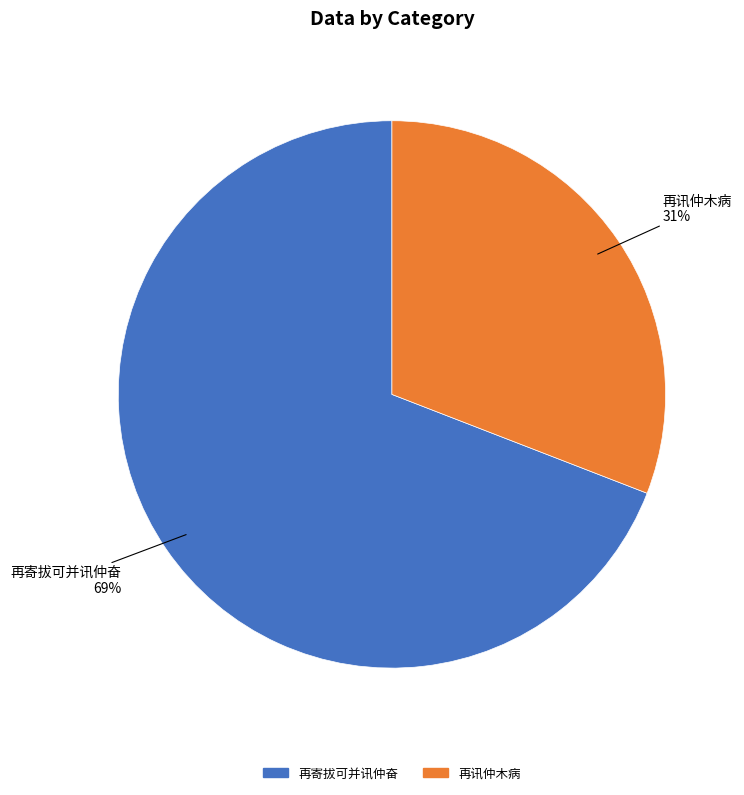

What is the majority slice?

再寄拔可并讯仲奋